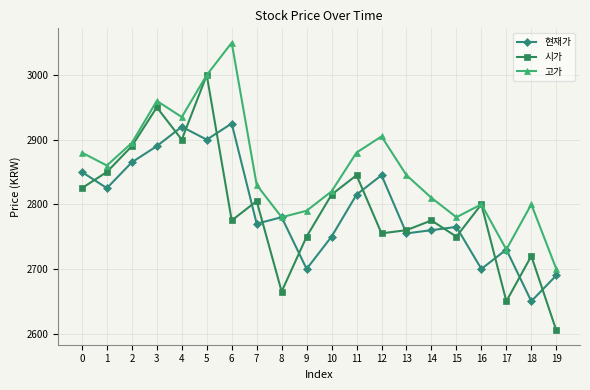

What is the total value across all series at 5?

8900